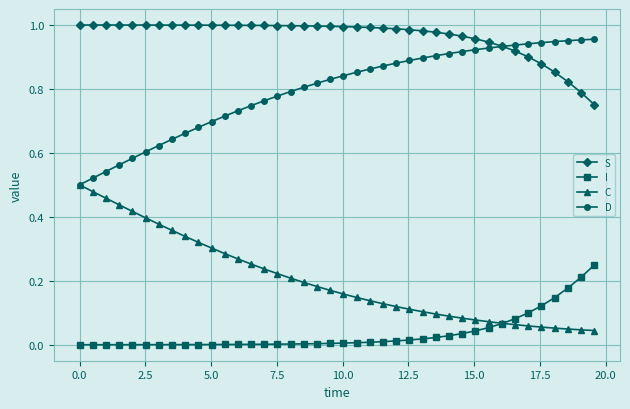

True or false: I and D intersect in this chart.

False